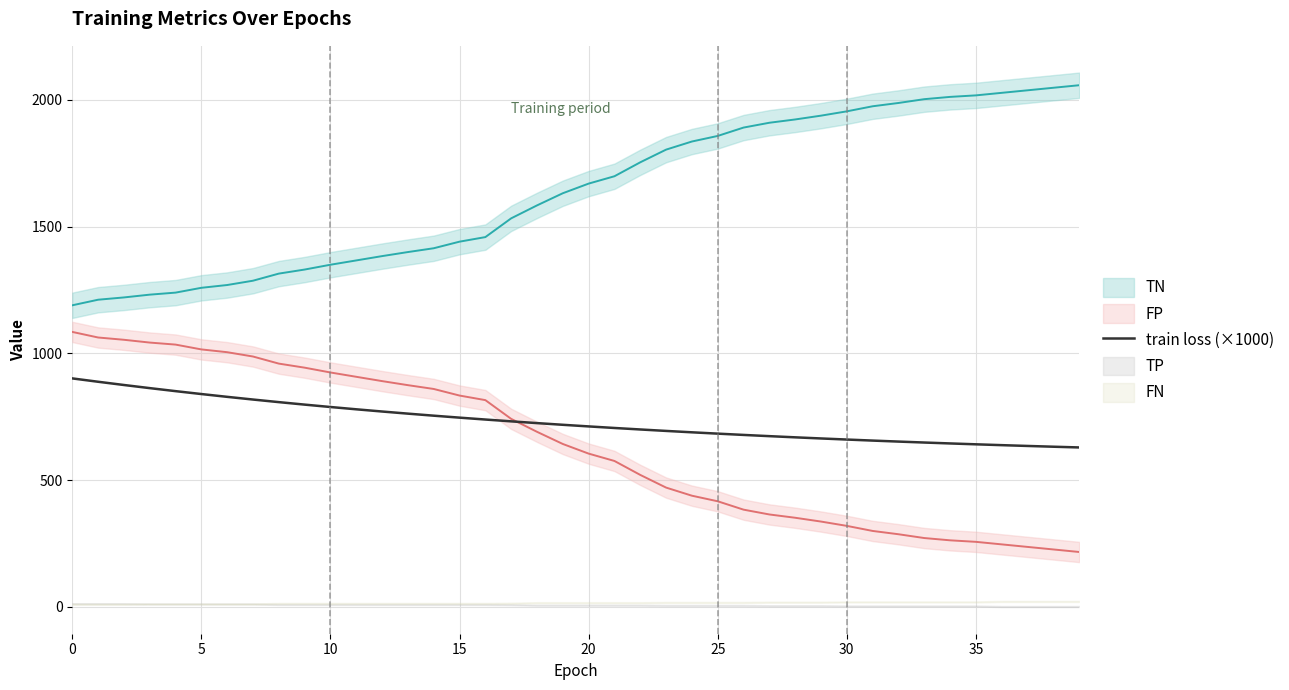

Which has a higher value, 24 or 25?

25